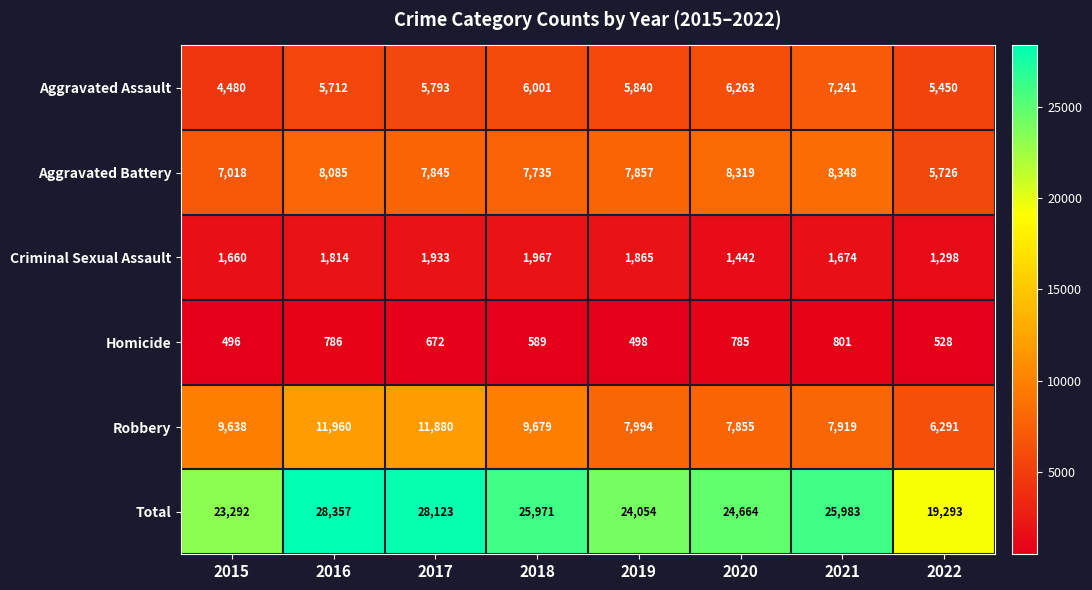

True or false: Total has a value of 23292 at 2015.

True